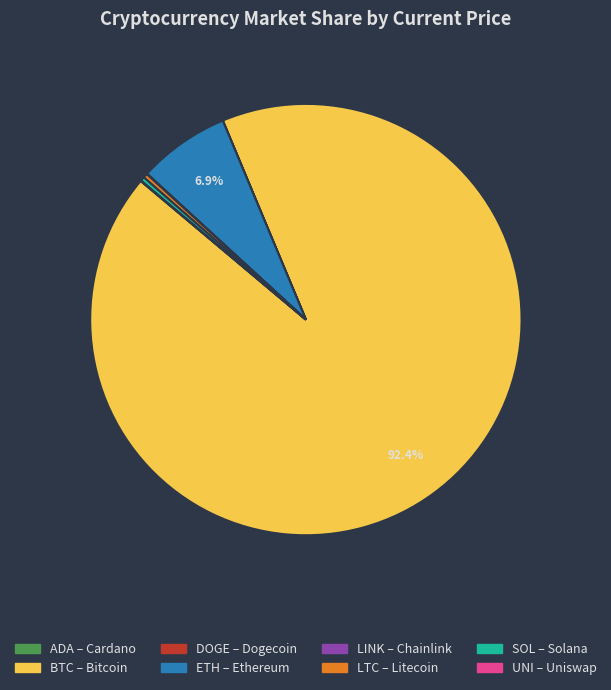

Is there a majority slice in this chart?

Yes